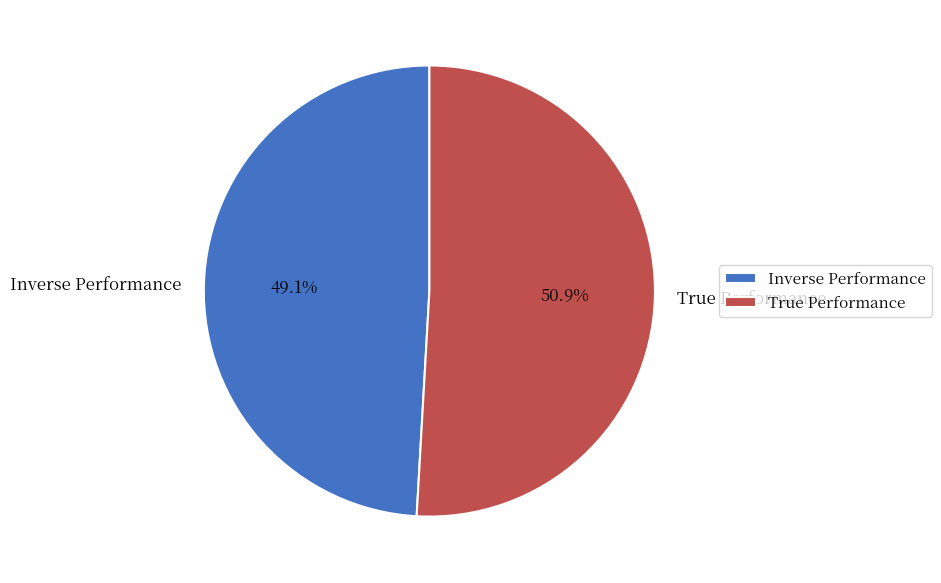

What percentage do Inverse Performance and True Performance together represent?

100.0%